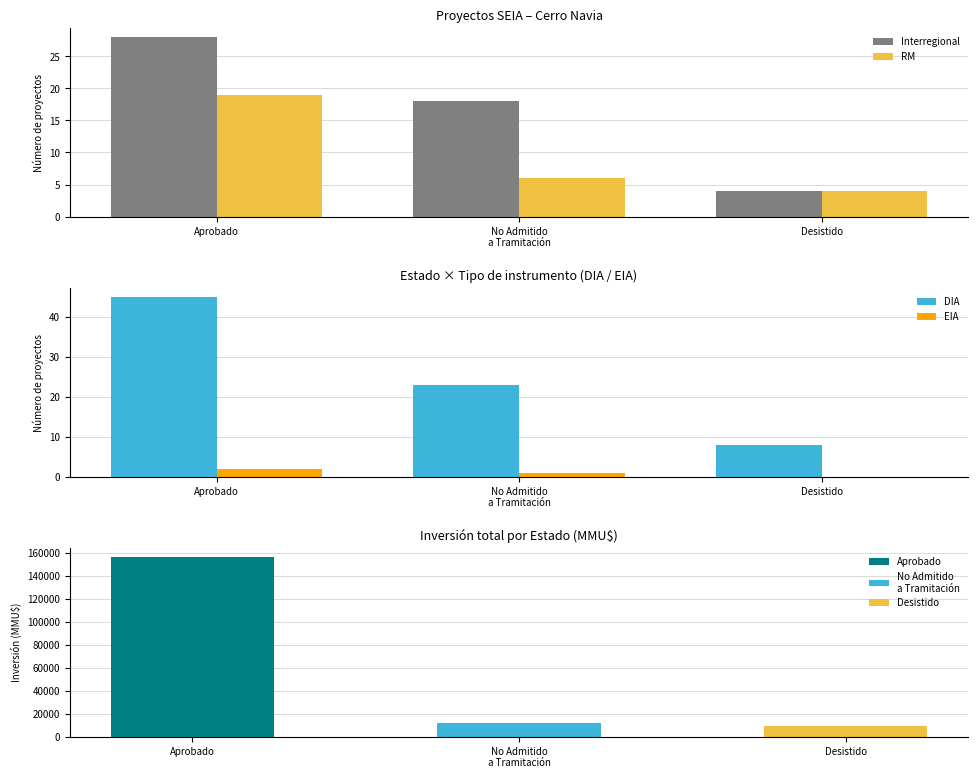

At which label does Interregional reach its peak?

Aprobado